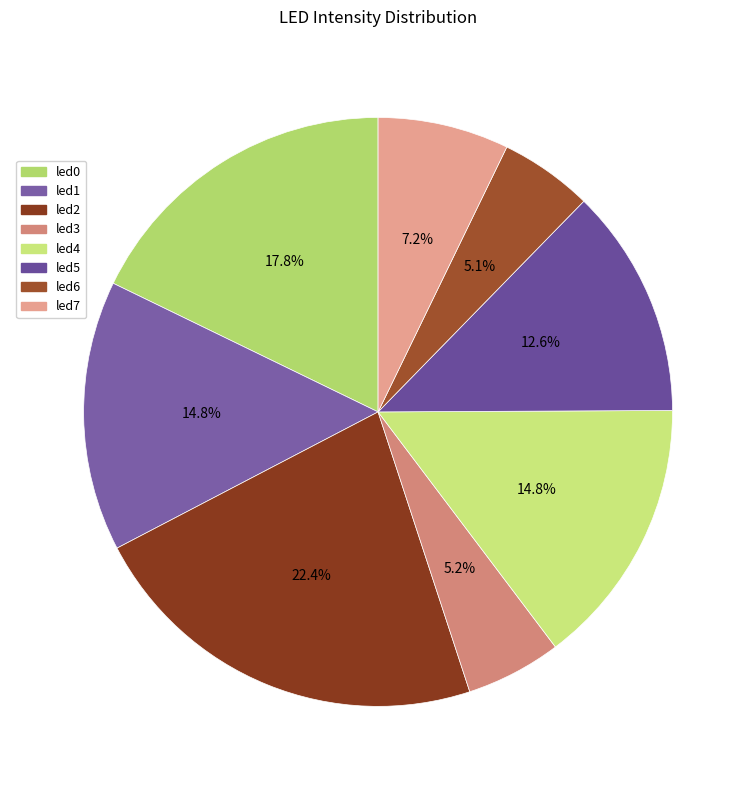

Is it true that led5 is 13% of the pie?

True